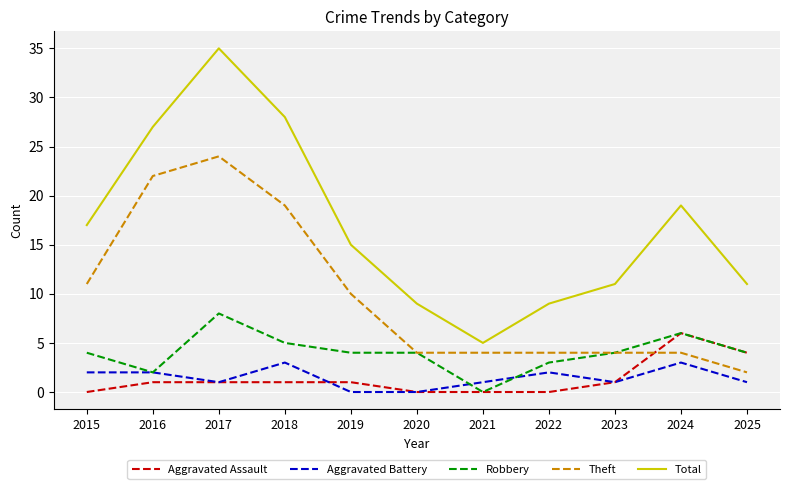

Does the chart display data point markers on the line(s)?

No